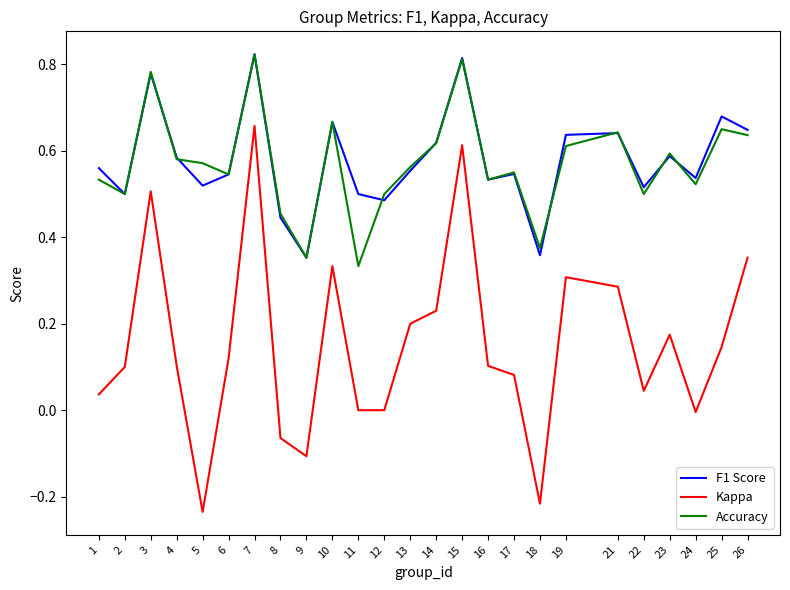

True or false: Accuracy and Kappa intersect in this chart.

False